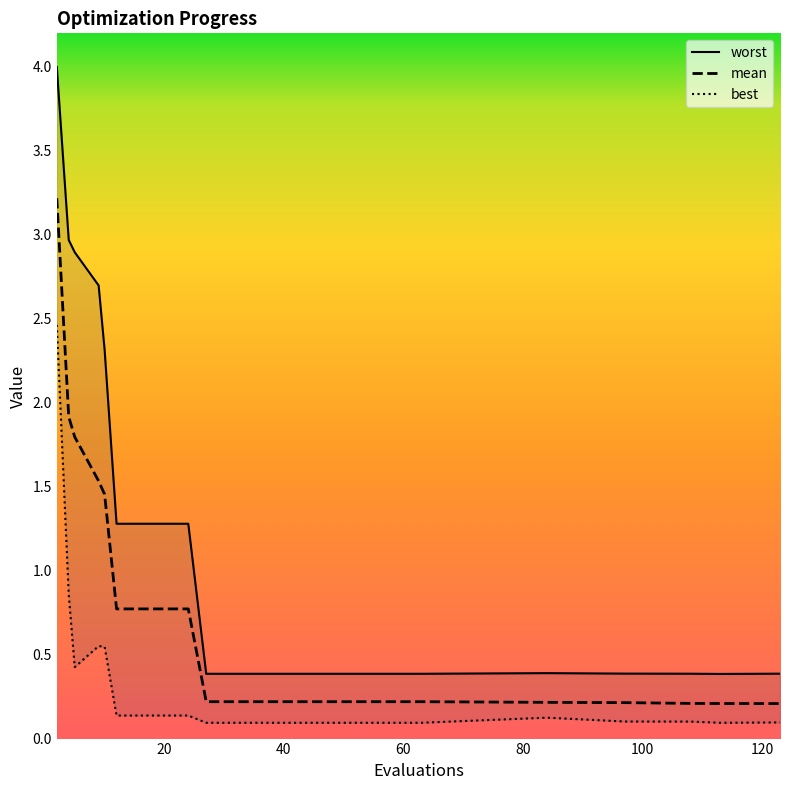

Does the chart display data point markers on the line(s)?

No